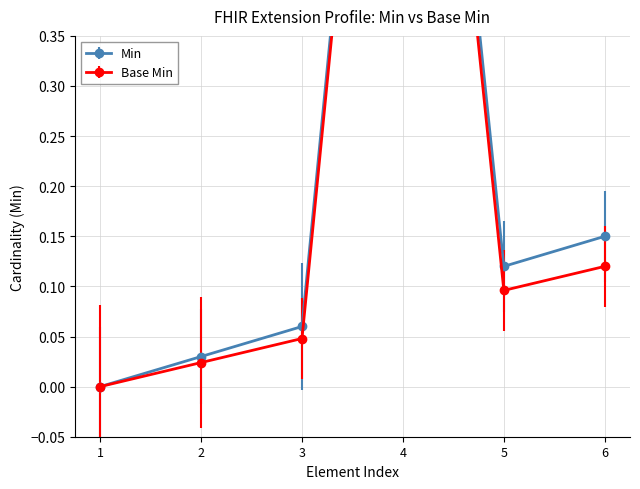

Does the chart have visible grid lines?

Yes